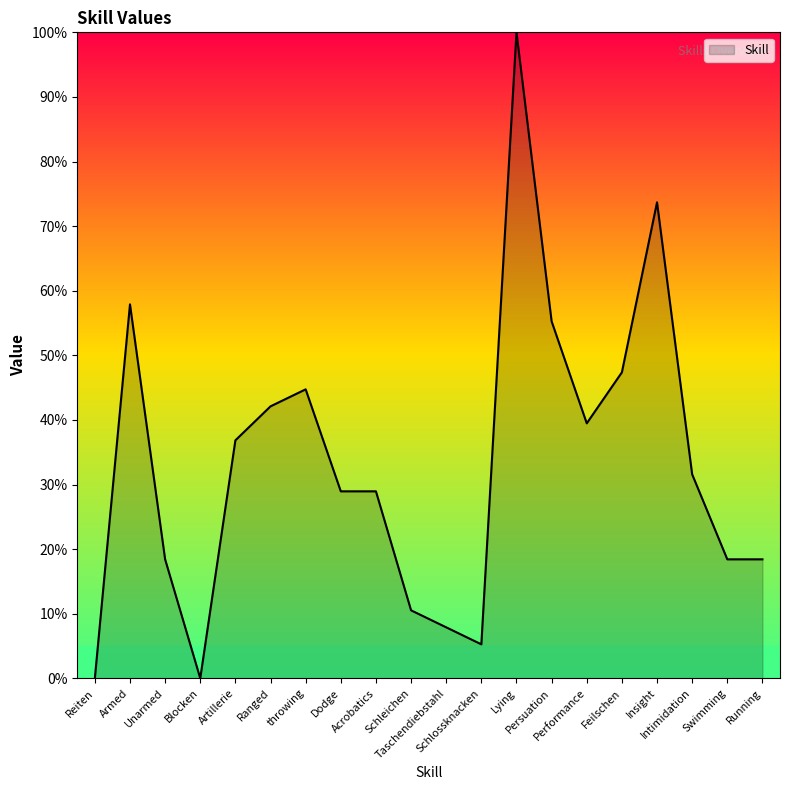

What is the greatest value displayed?

100.0